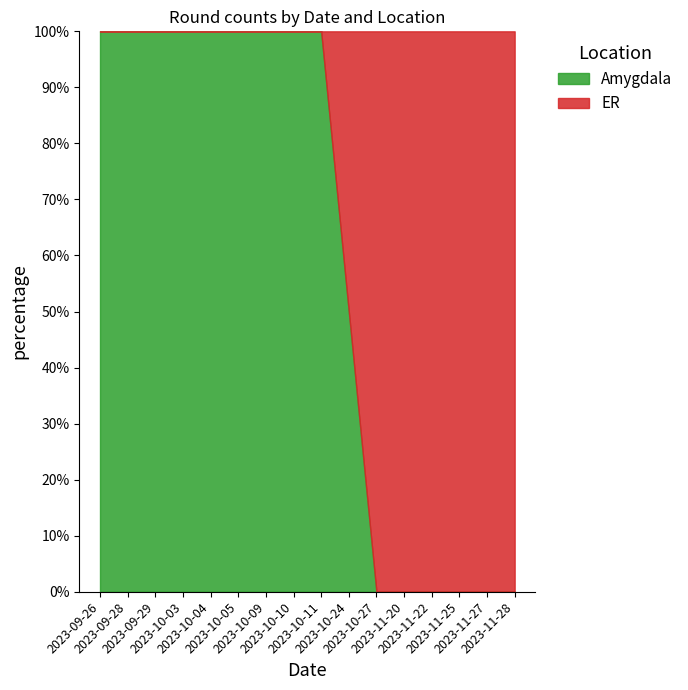

What is the average value of the Amygdala series?

59